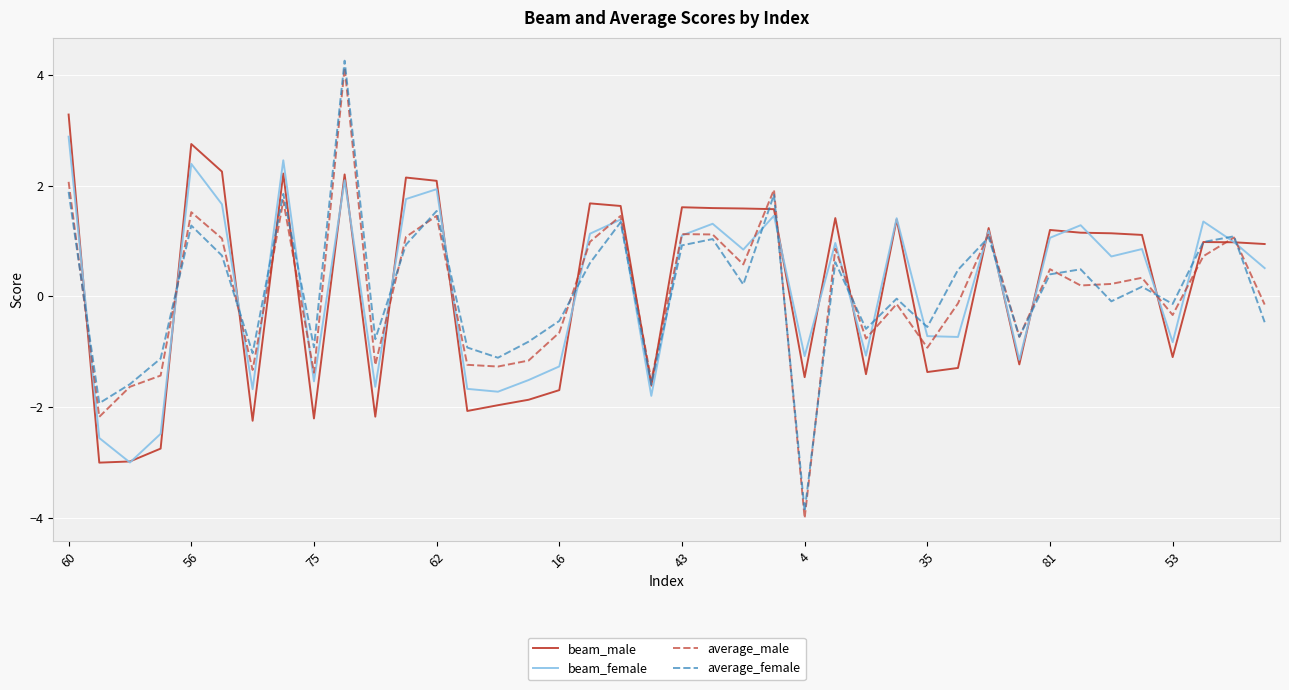

At which category does the chart reach its minimum across all series?

4